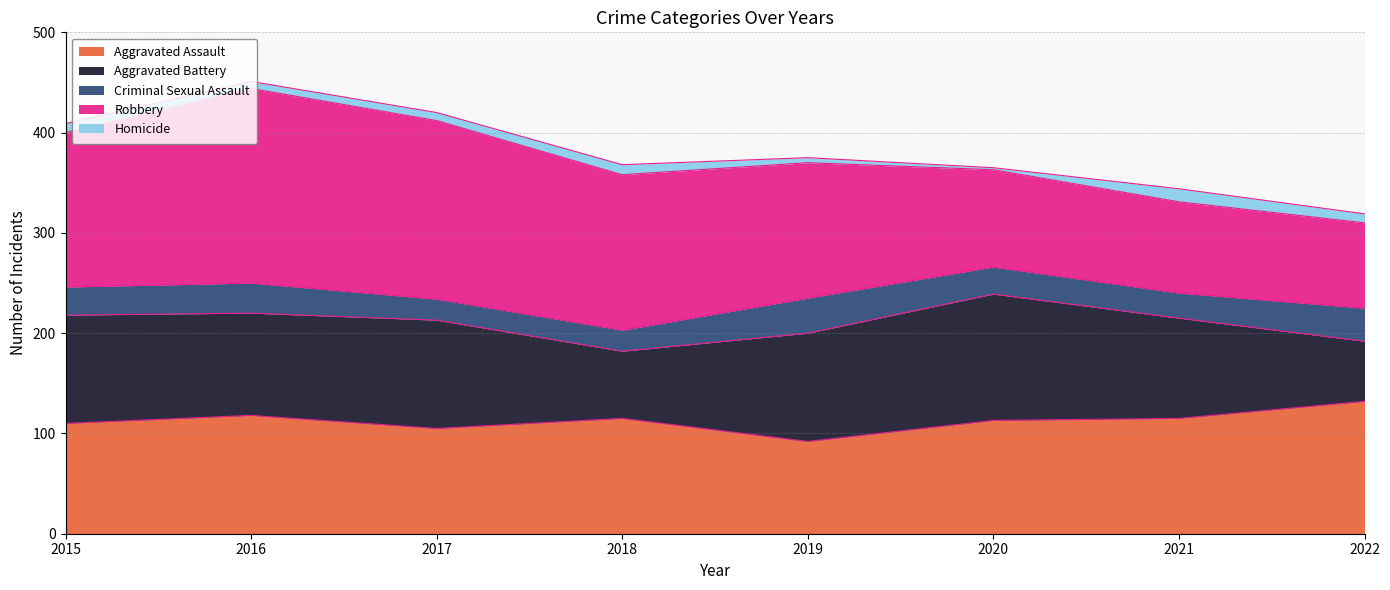

What are all the series names shown in the legend?

Aggravated Assault, Aggravated Battery, Criminal Sexual Assault, Robbery, Homicide